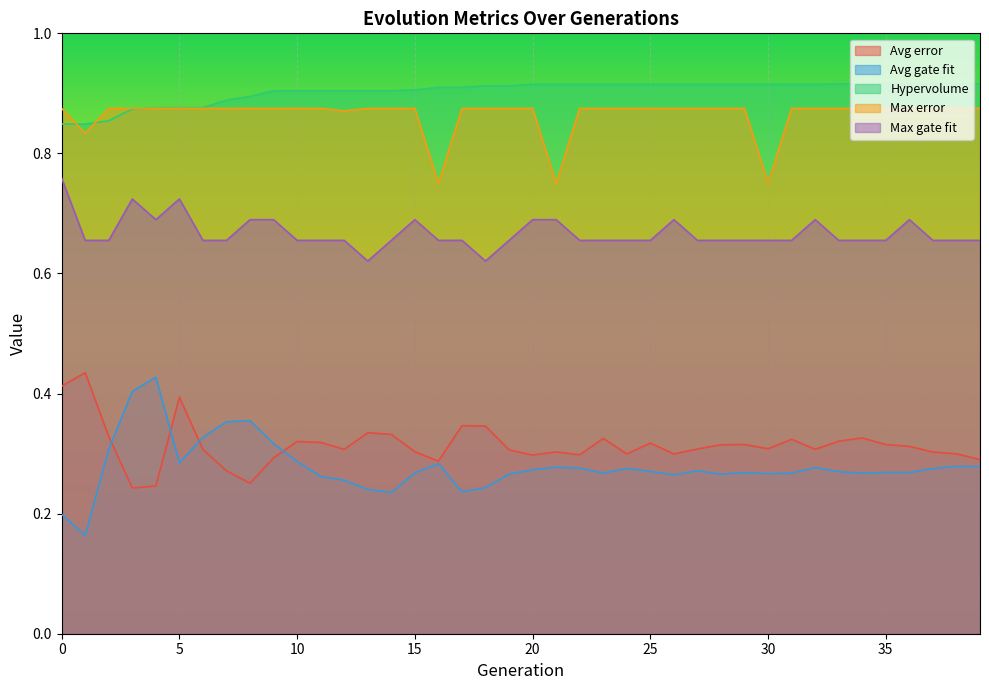

Count the Max gate fit values in the range 0 to 1.

40